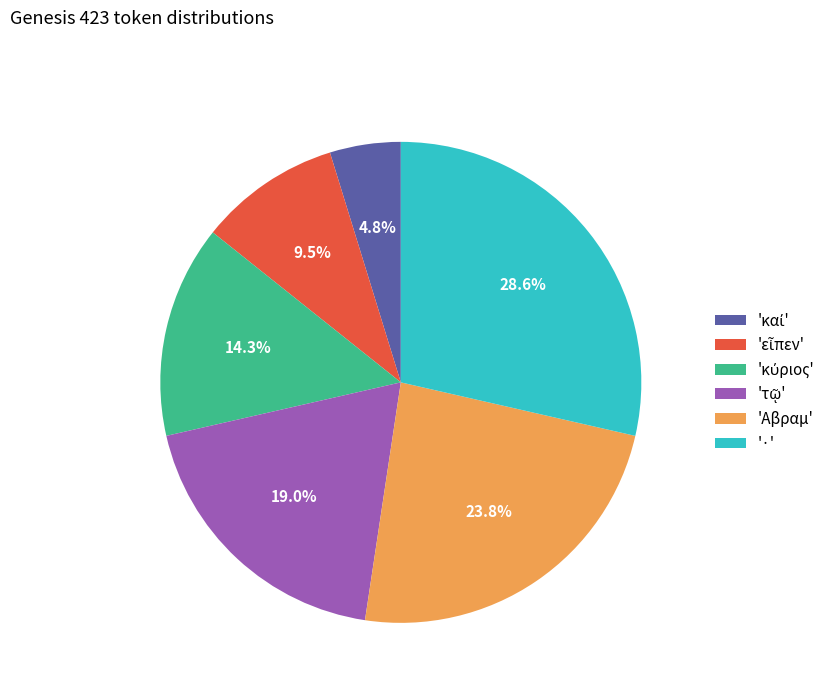

What percentage is NOT represented by 'Αβραμ'?

76.2%